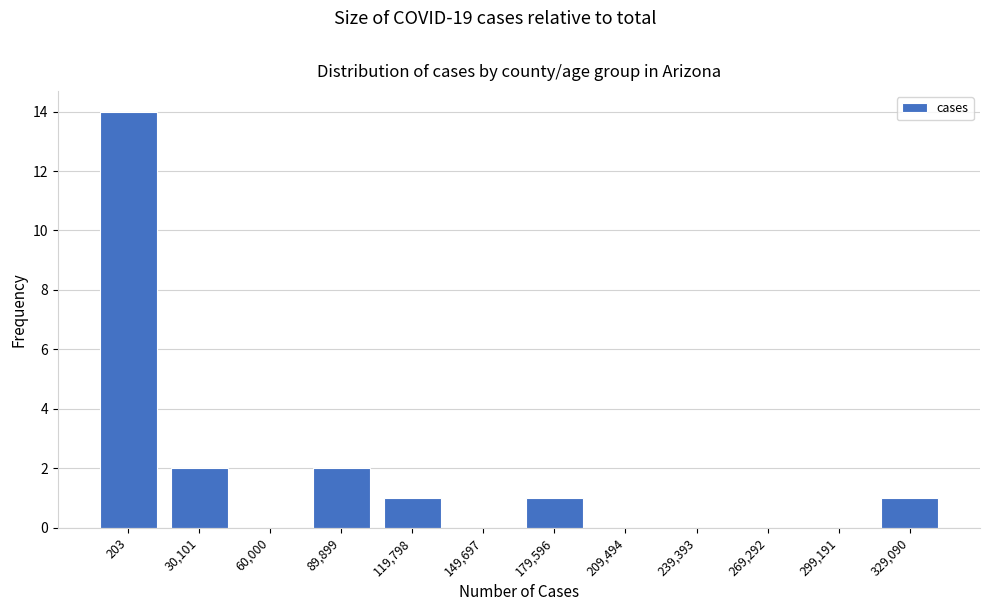

Reading left to right, list all the values displayed in this chart.

203=14	30,101=2	60,000=0	89,899=2	119,798=1	149,697=0	179,596=1	209,494=0	239,393=0	269,292=0	299,191=0	329,090=1